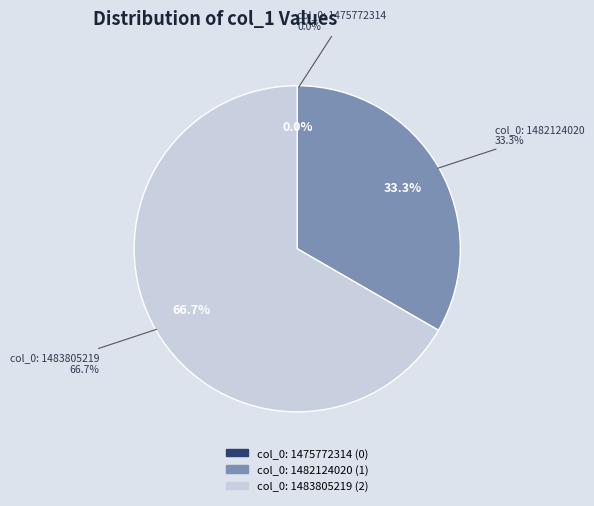

What is the majority slice?

col_0: 1483805219